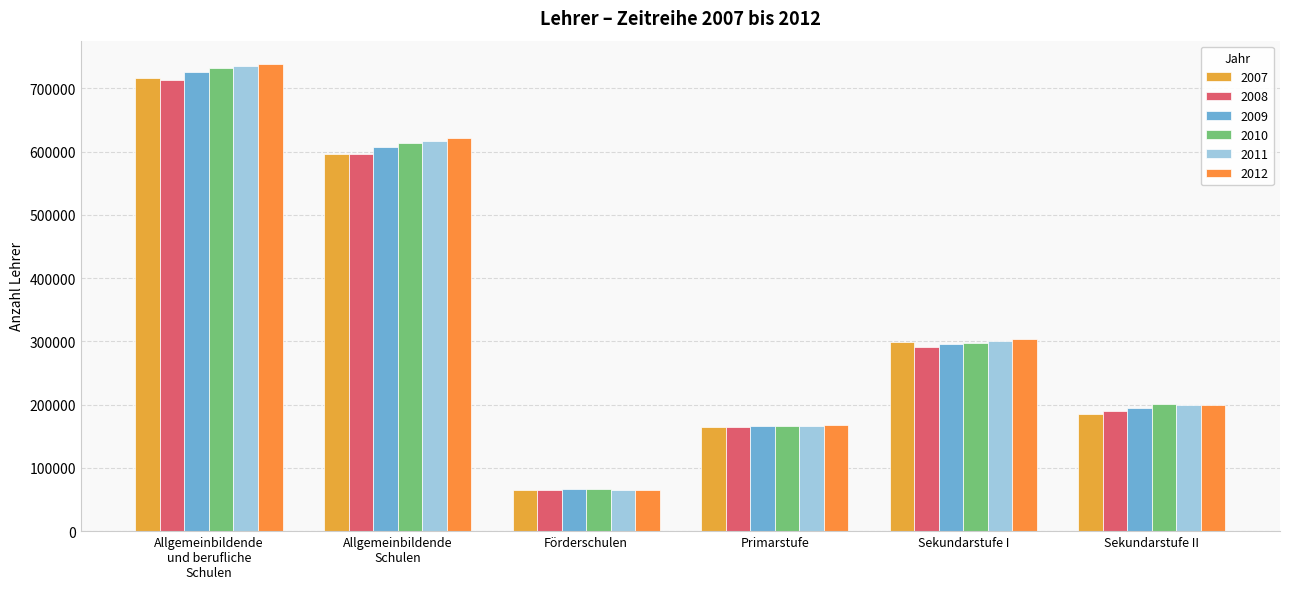

At how many categories does at least one series exceed 98273?

5